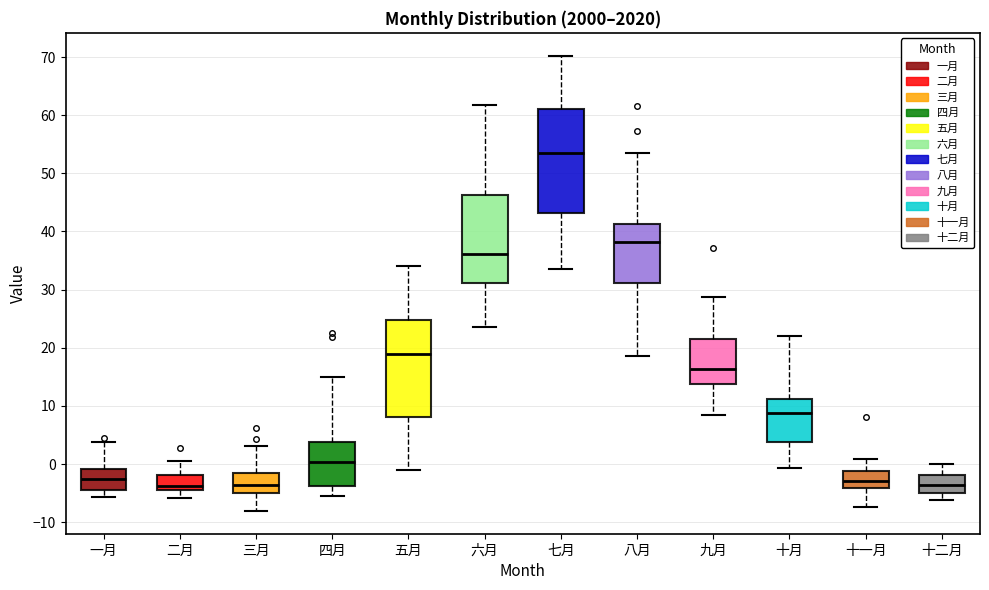

Where does the upper whisker of the box for 七月 end on the y-axis? The values are not printed on the chart, so give them approximately, as read against the axis.

70